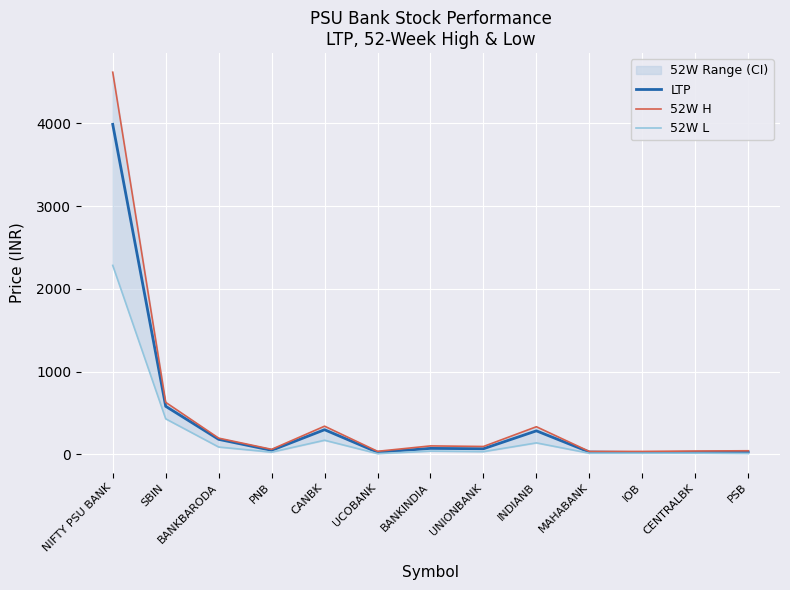

True or false: LTP and 52W L cross at least once.

False